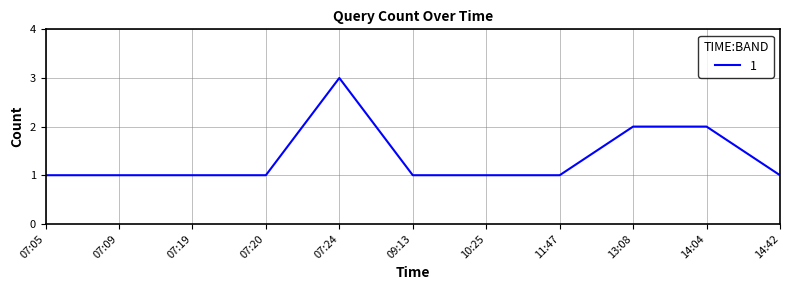

Reading left to right, list all the values displayed in this chart.

1	1	1	1	3	1	1	1	2	2	1